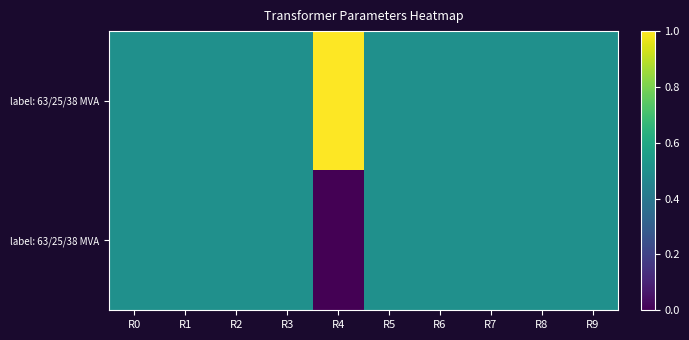

Between R9 and R6, which is larger?

R9